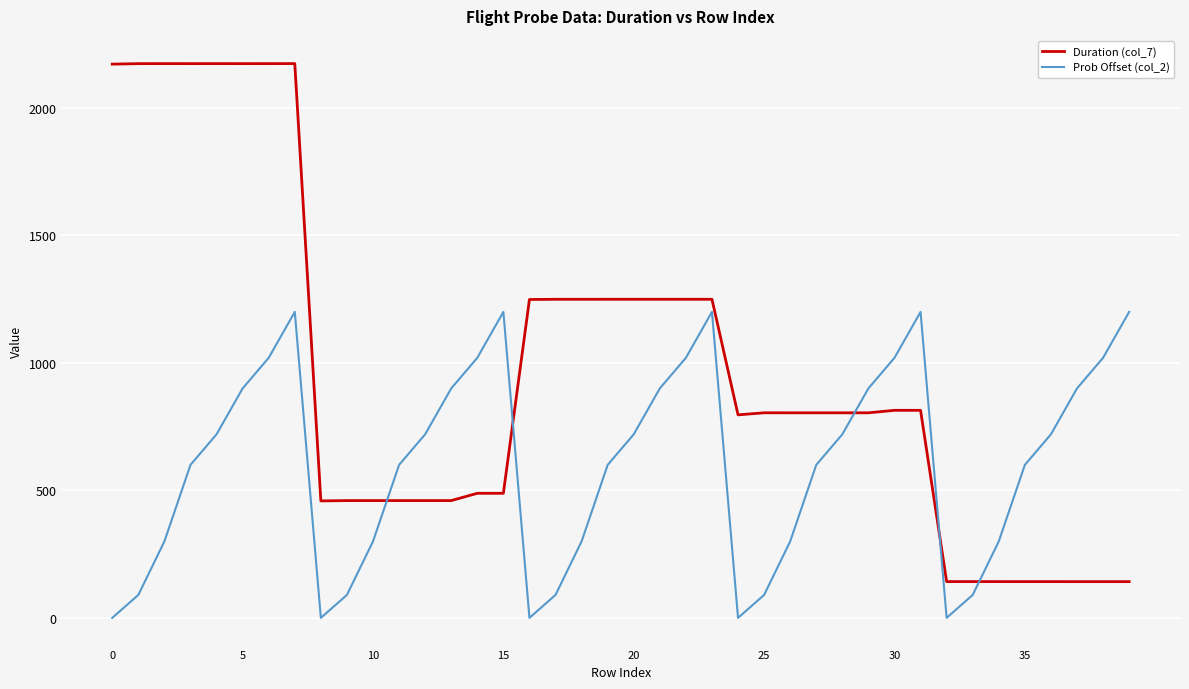

Rank the series by their average value, from lowest to highest.

Prob Offset (col_2), Duration (col_7)